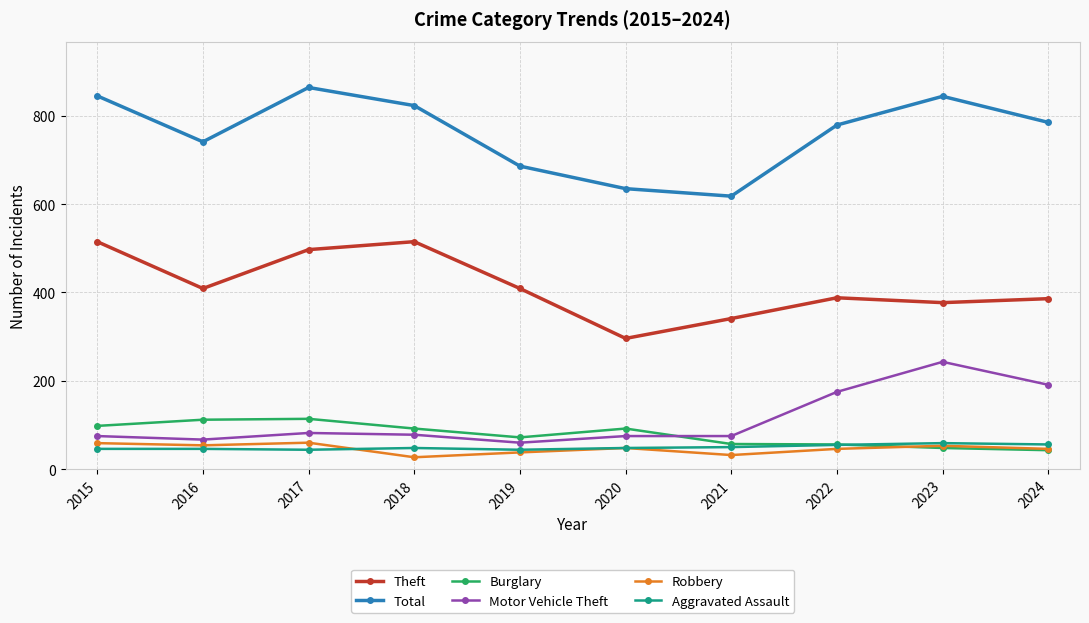

Which series has the largest range (max minus min)?

Total